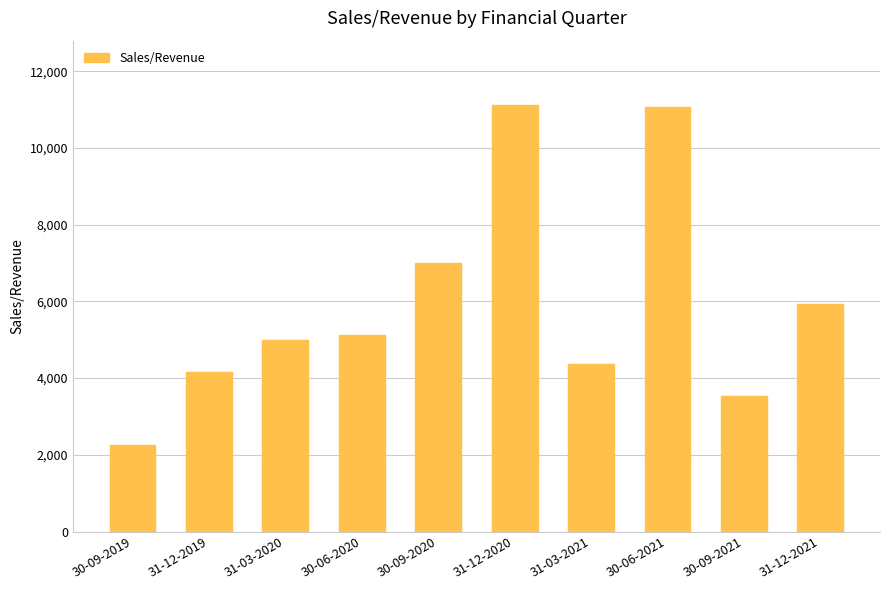

What is the sum of all values?

59560.9